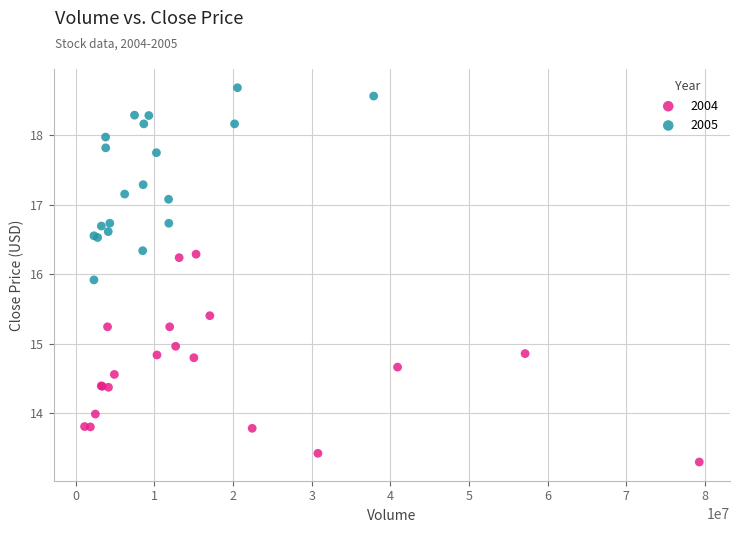

Which series has the largest Y range (max minus min)?

2004